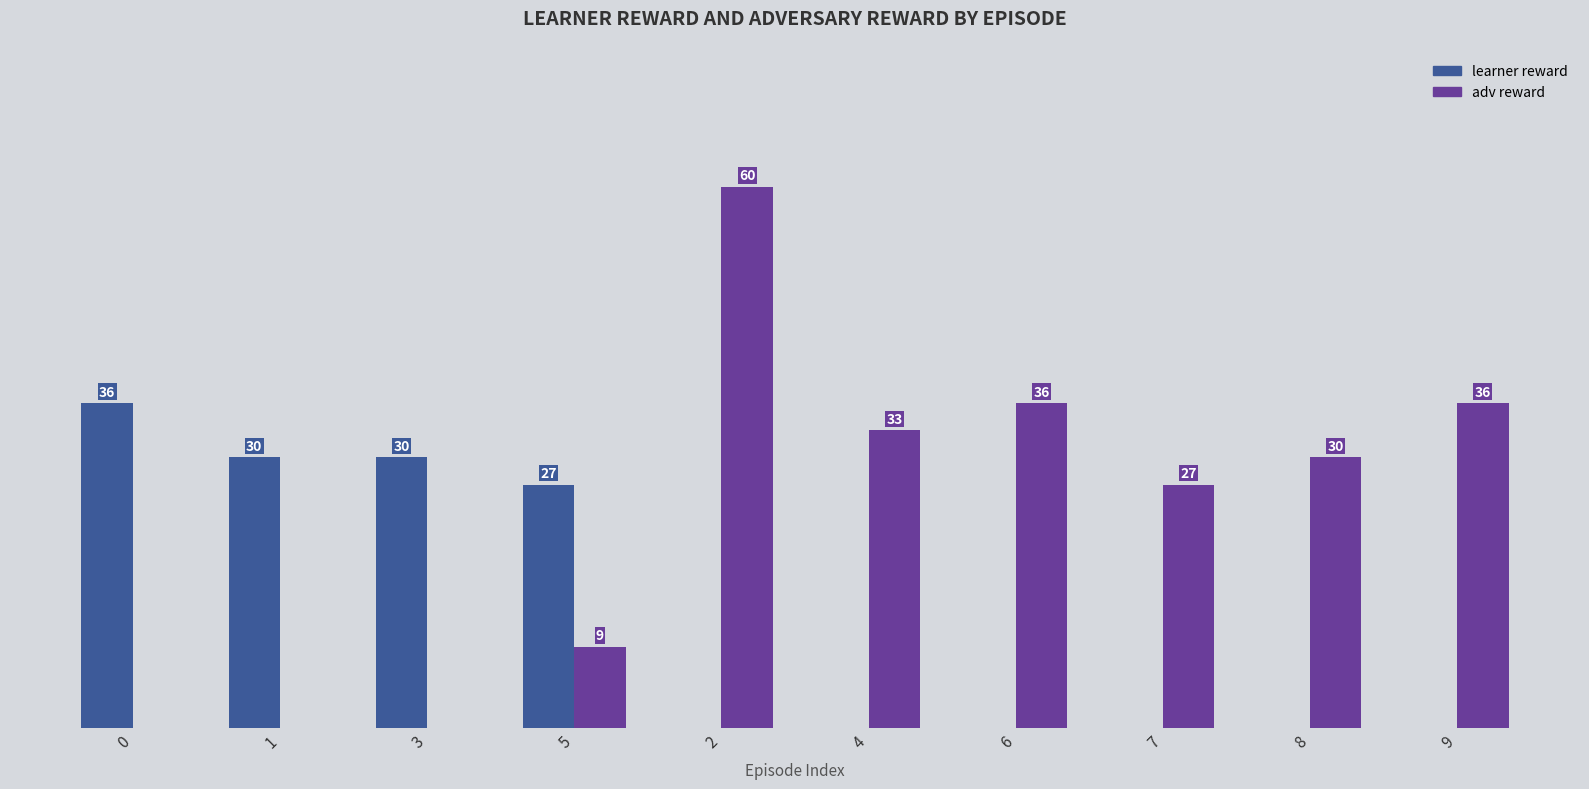

Which series changed the most between 4 and 7?

adv reward